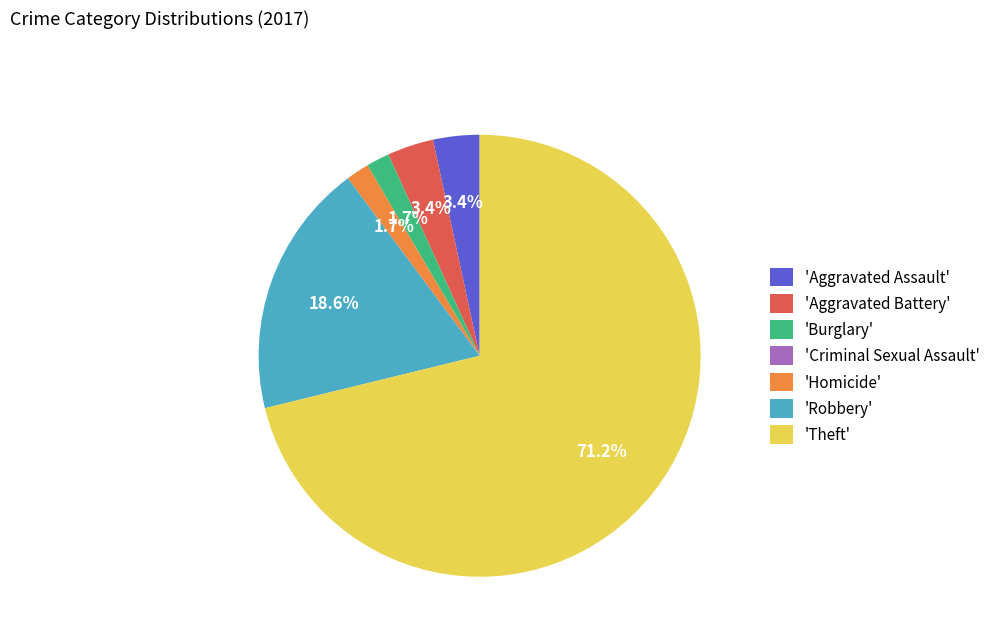

Which slice is the largest?

'Theft'